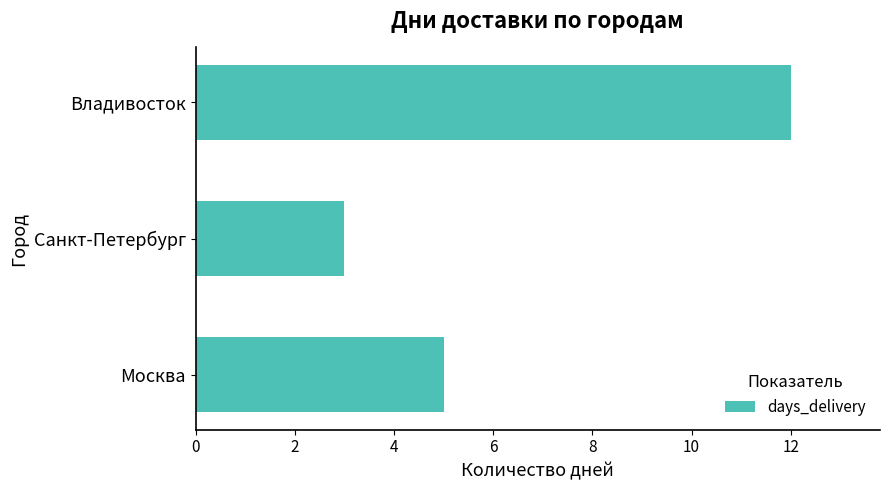

Which category has the lowest value across all series?

Санкт-Петербург